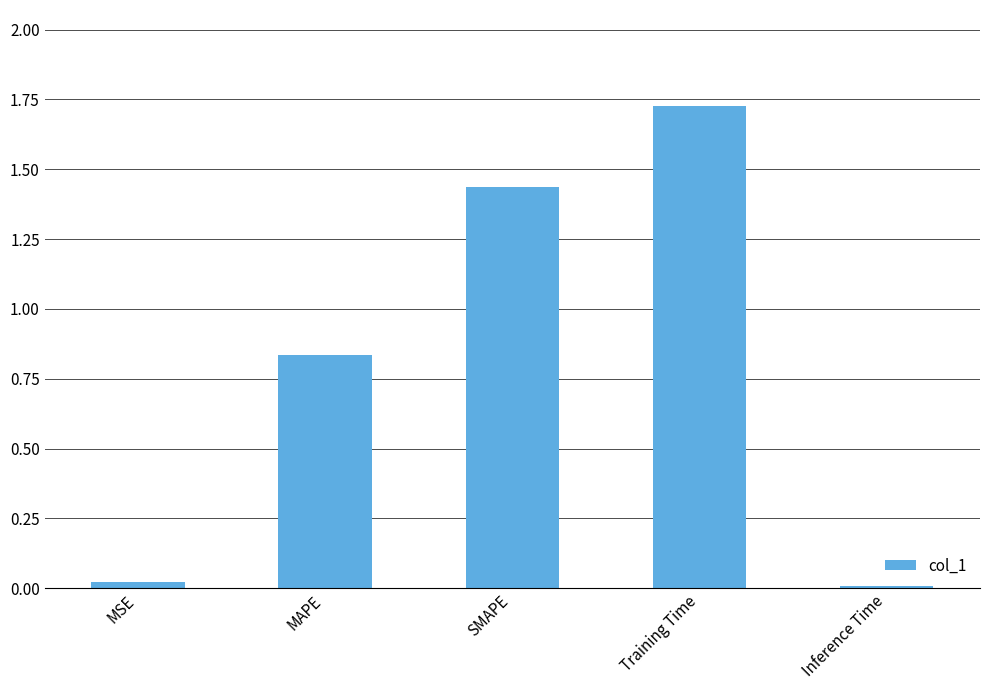

What is the sum of all values?

4.0